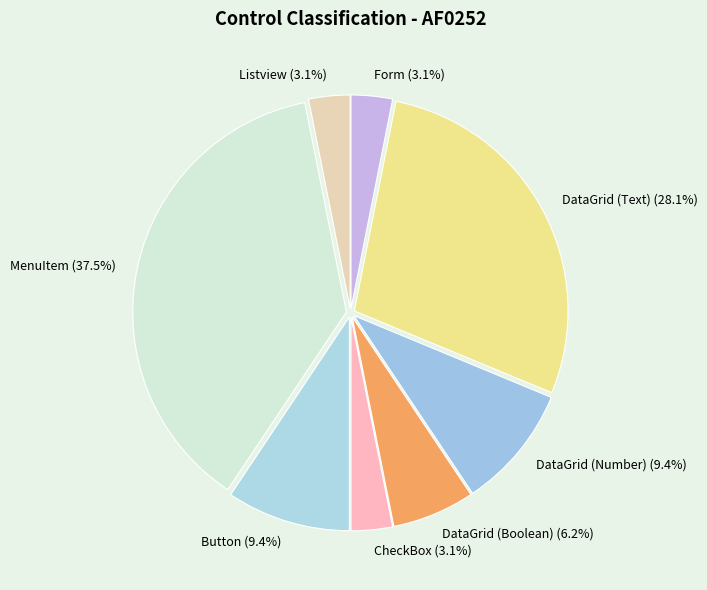

Combined, do Listview (3.1%) and Form (3.1%) account for over 50%?

No